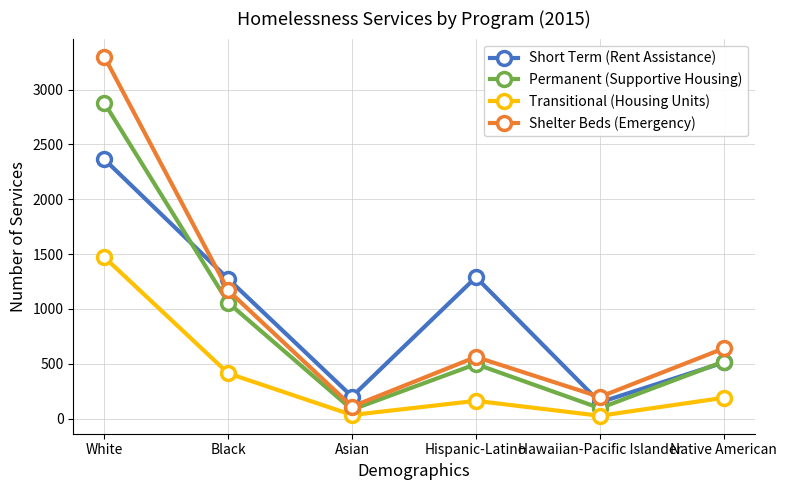

Which series has the widest spread of values?

Shelter Beds (Emergency)